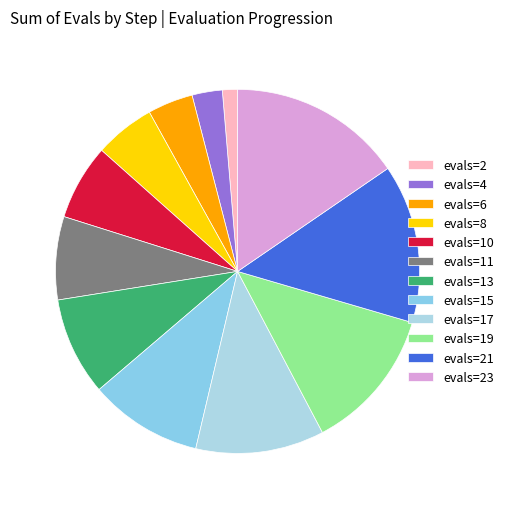

Is there a majority slice in this chart?

No